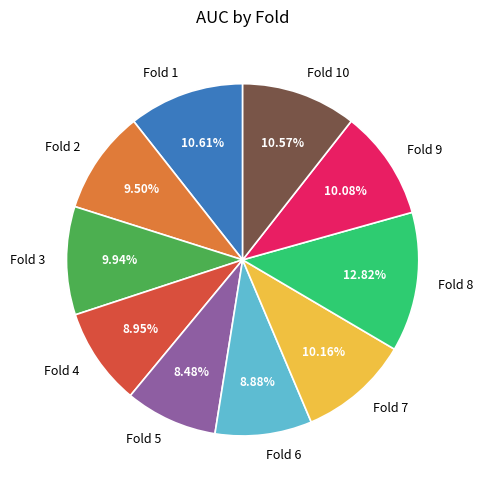

Which has a higher value, Fold 9 or Fold 4?

Fold 9